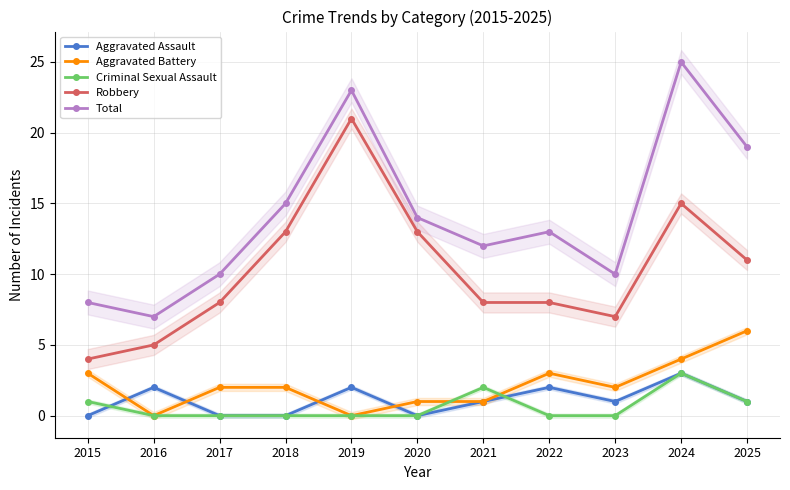

Between 2018 and 2022, which series saw the biggest shift?

Robbery